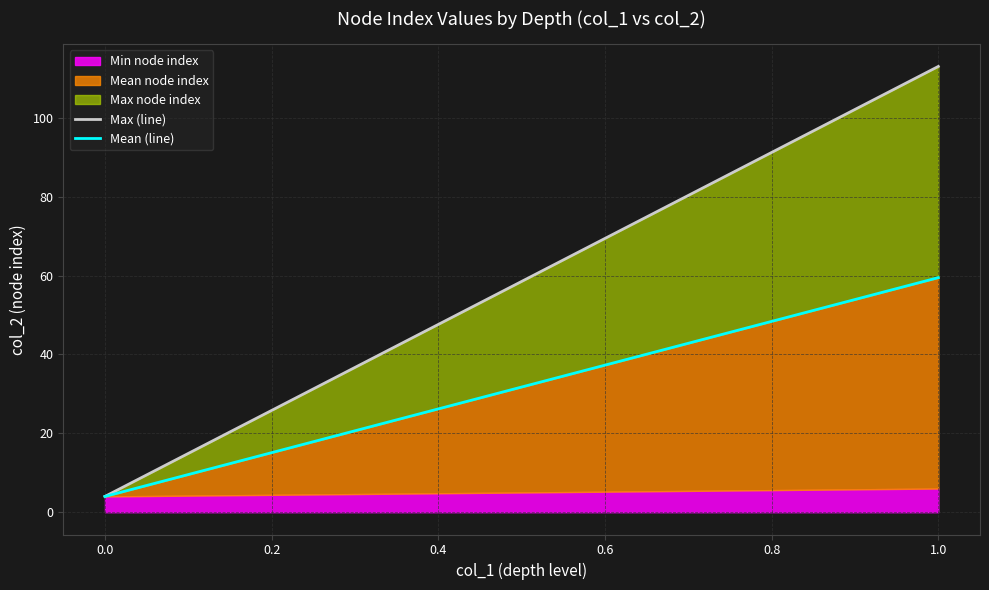

What is the highest value of the Min node index series?

6.0